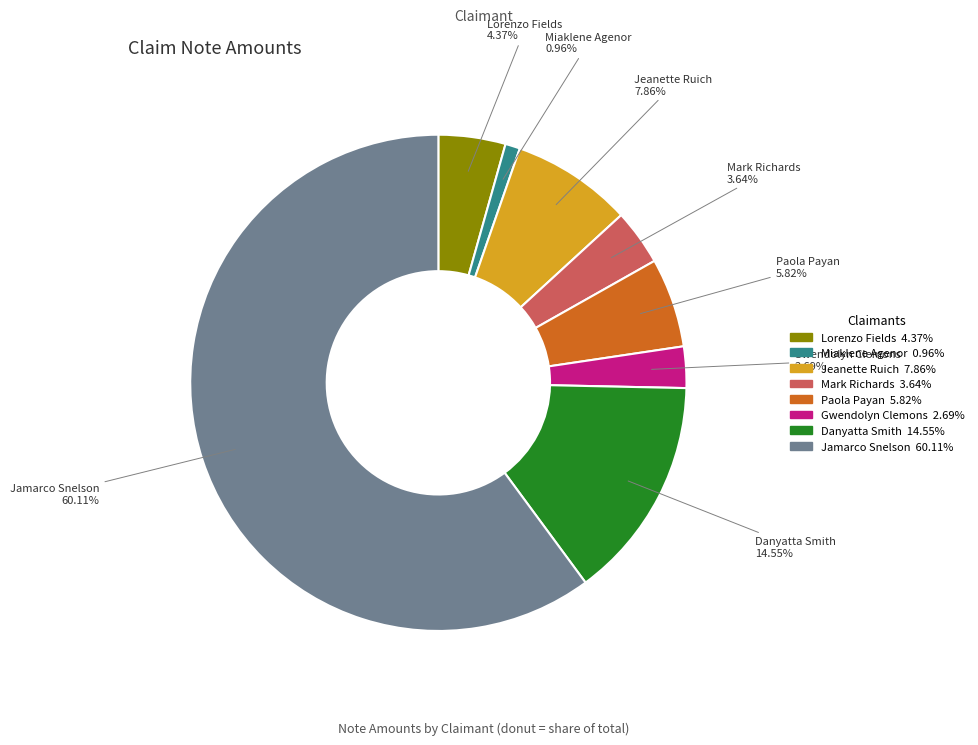

Rank the categories by value from highest to lowest.

Jamarco Snelson, Danyatta Smith, Jeanette Ruich, Paola Payan, Lorenzo Fields, Mark Richards, Gwendolyn Clemons, Miaklene Agenor